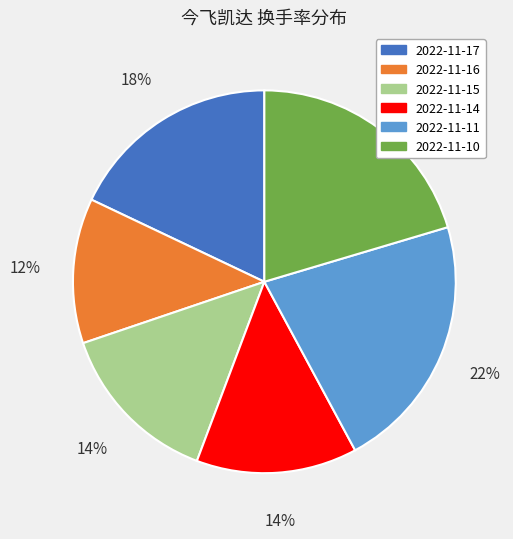

To the nearest percent, what is the average slice percentage?

17%